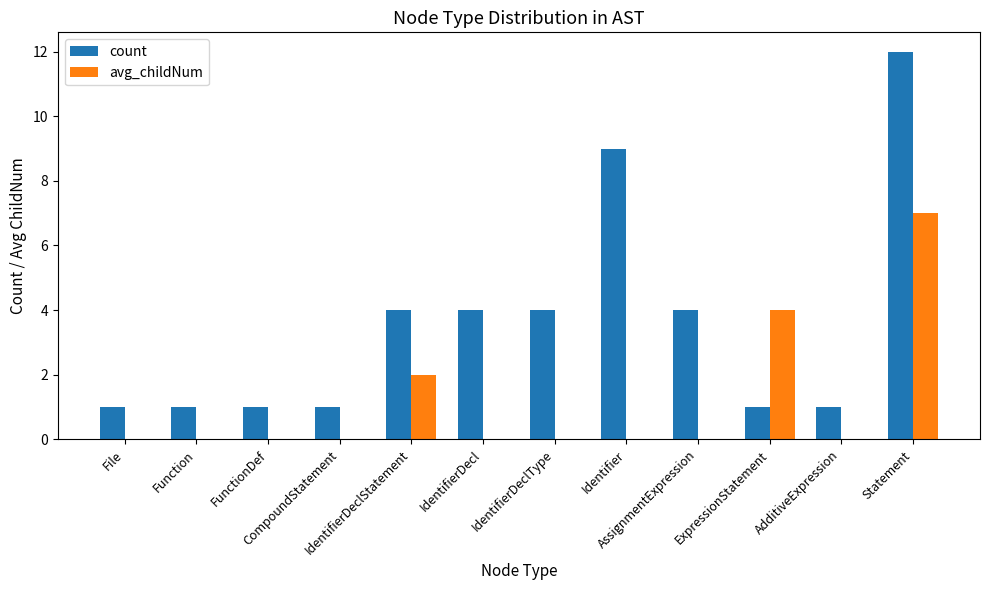

What is the spread (max minus min) of values at Statement?

5